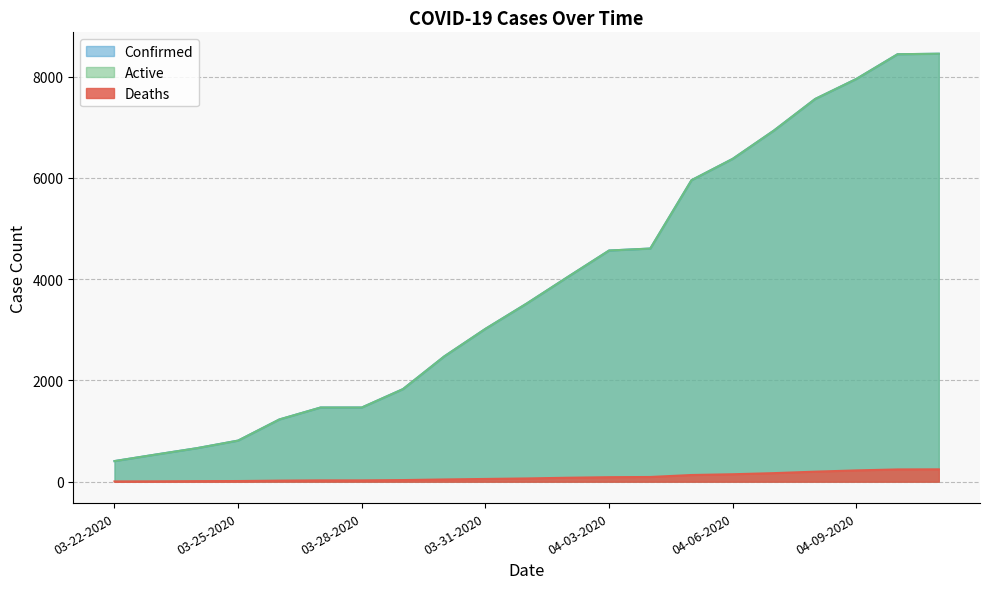

What is the total value across all series at 04-07-2020?

14041